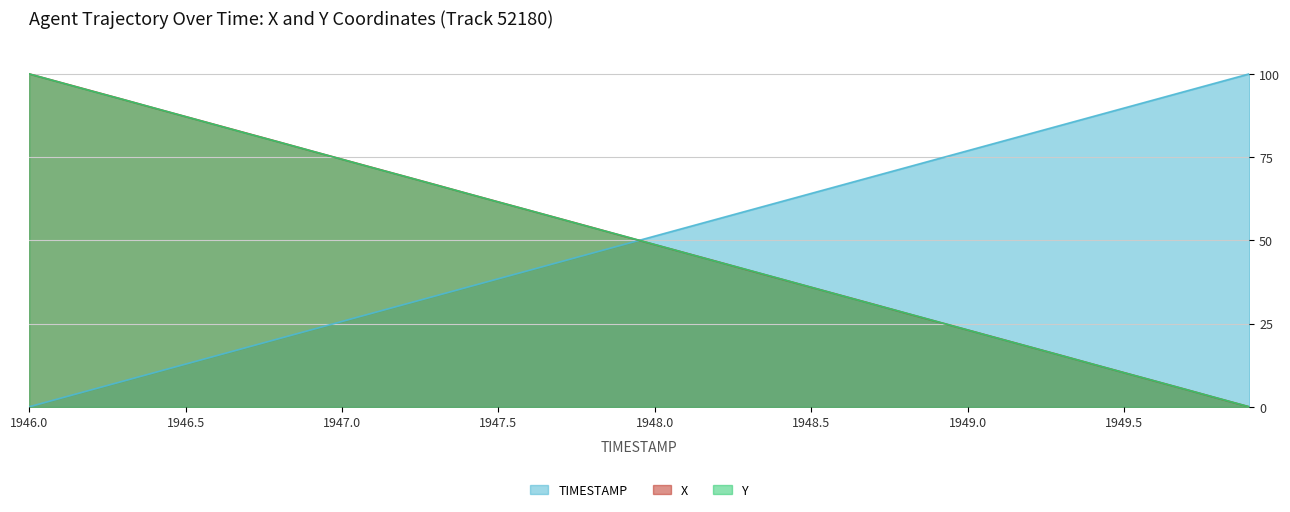

What are all the series names shown in the legend?

TIMESTAMP, X, Y